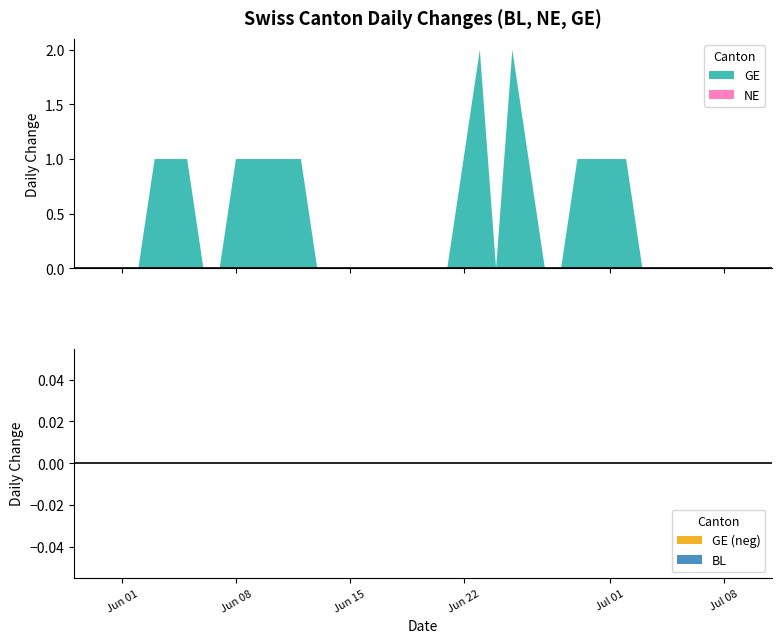

Reading left to right, extract all data points from this chart.

BL: 2020-05-31=0	2020-06-01=0	2020-06-02=0	2020-06-03=0	2020-06-04=0	2020-06-05=0	2020-06-06=0	2020-06-07=0	2020-06-08=0	2020-06-09=0	2020-06-10=0	2020-06-11=0	2020-06-12=0	2020-06-13=0	2020-06-14=0	2020-06-15=0	2020-06-16=0	2020-06-17=0	2020-06-18=0	2020-06-19=0	2020-06-20=0	2020-06-21=0	2020-06-22=0	2020-06-23=0	2020-06-24=0	2020-06-25=0	2020-06-26=0	2020-06-27=0	2020-06-28=0	2020-06-29=0	2020-06-30=0	2020-07-01=0	2020-07-02=0	2020-07-03=0	2020-07-04=0	2020-07-05=0	2020-07-06=0	2020-07-07=0	2020-07-08=0	2020-07-09=0
NE: 2020-05-31=0	2020-06-01=0	2020-06-02=0	2020-06-03=0	2020-06-04=0	2020-06-05=0	2020-06-06=0	2020-06-07=0	2020-06-08=0	2020-06-09=0	2020-06-10=0	2020-06-11=0	2020-06-12=0	2020-06-13=0	2020-06-14=0	2020-06-15=0	2020-06-16=0	2020-06-17=0	2020-06-18=0	2020-06-19=0	2020-06-20=0	2020-06-21=0	2020-06-22=0	2020-06-23=0	2020-06-24=0	2020-06-25=0	2020-06-26=0	2020-06-27=0	2020-06-28=0	2020-06-29=0	2020-06-30=0	2020-07-01=0	2020-07-02=0	2020-07-03=0	2020-07-04=0	2020-07-05=0	2020-07-06=0	2020-07-07=0	2020-07-08=0	2020-07-09=0
GE: 2020-05-31=0	2020-06-01=0	2020-06-02=0	2020-06-03=1	2020-06-04=1	2020-06-05=1	2020-06-06=0	2020-06-07=0	2020-06-08=1	2020-06-09=1	2020-06-10=1	2020-06-11=1	2020-06-12=1	2020-06-13=0	2020-06-14=0	2020-06-15=0	2020-06-16=0	2020-06-17=0	2020-06-18=0	2020-06-19=0	2020-06-20=0	2020-06-21=0	2020-06-22=1	2020-06-23=2	2020-06-24=0	2020-06-25=2	2020-06-26=1	2020-06-27=0	2020-06-28=0	2020-06-29=1	2020-06-30=1	2020-07-01=1	2020-07-02=1	2020-07-03=0	2020-07-04=0	2020-07-05=0	2020-07-06=0	2020-07-07=0	2020-07-08=0	2020-07-09=0